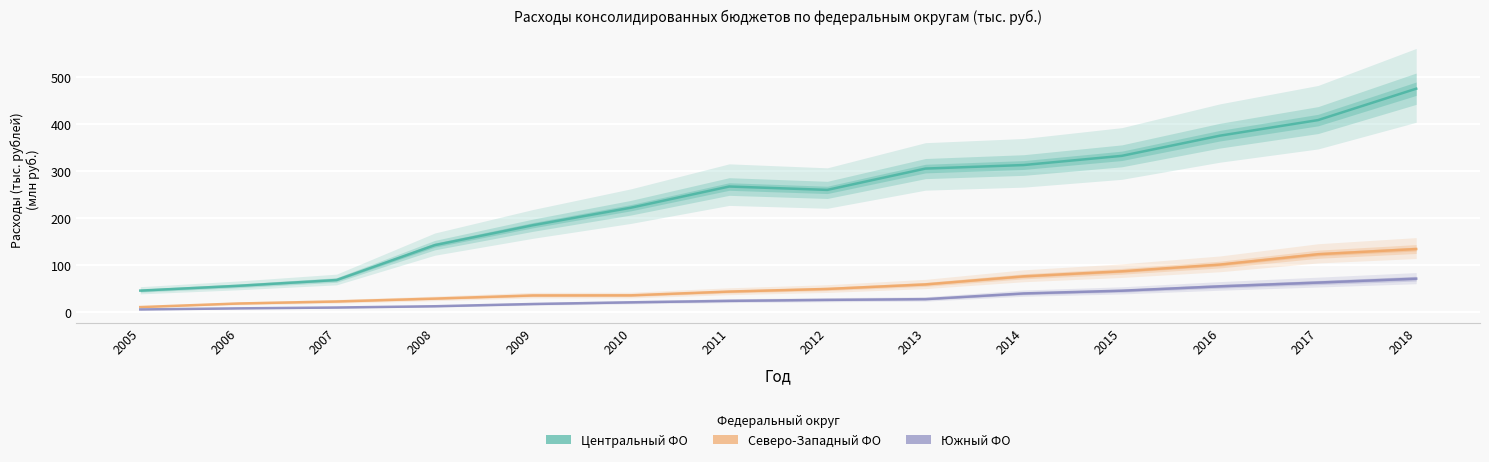

The value of Южный ФО at 2017 is 63.5. True or false?

True